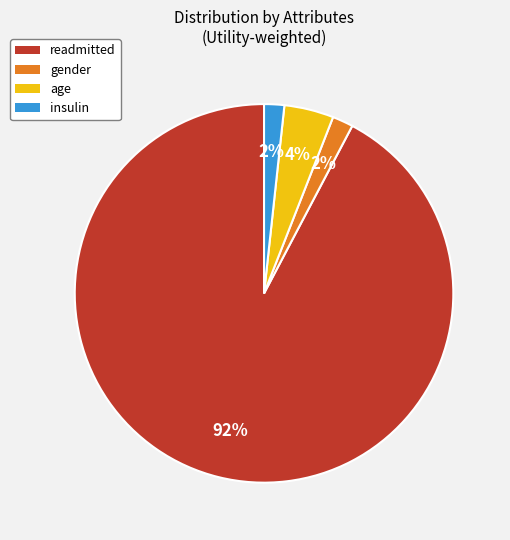

How many segments does this pie chart have?

4